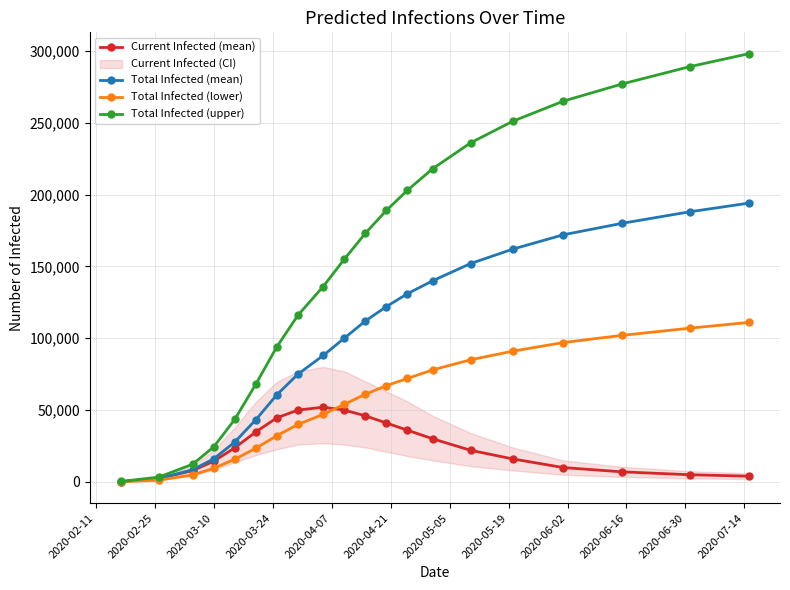

What is the average value of the Total Infected (mean) series?

98740